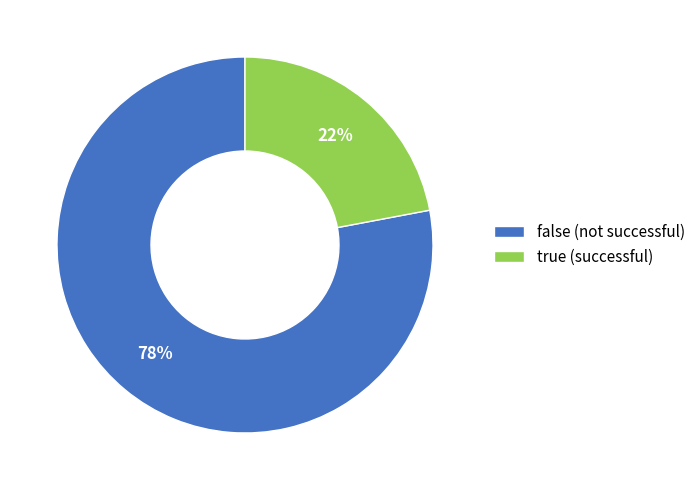

What is the ratio of the value at true to the value at false?

0.3